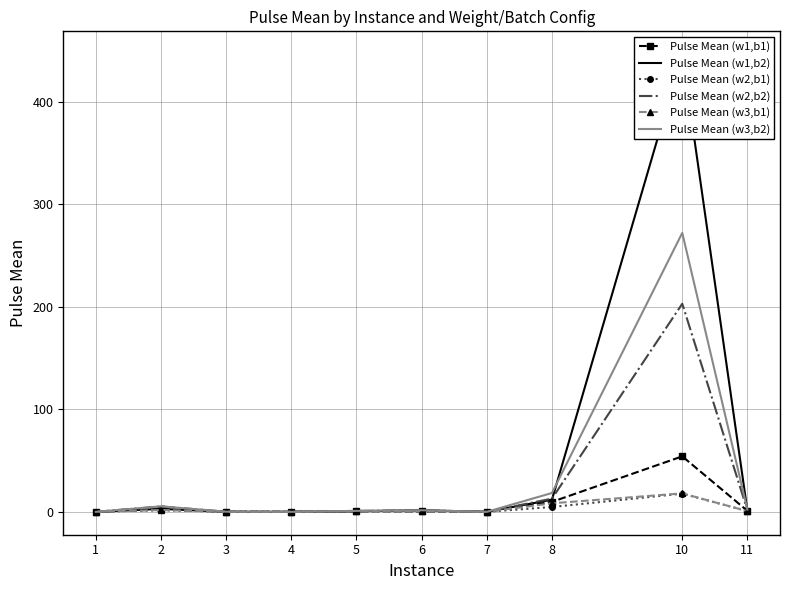

What is the difference between the maximum and minimum values in the Pulse Mean (w3,b2) series?

272.1